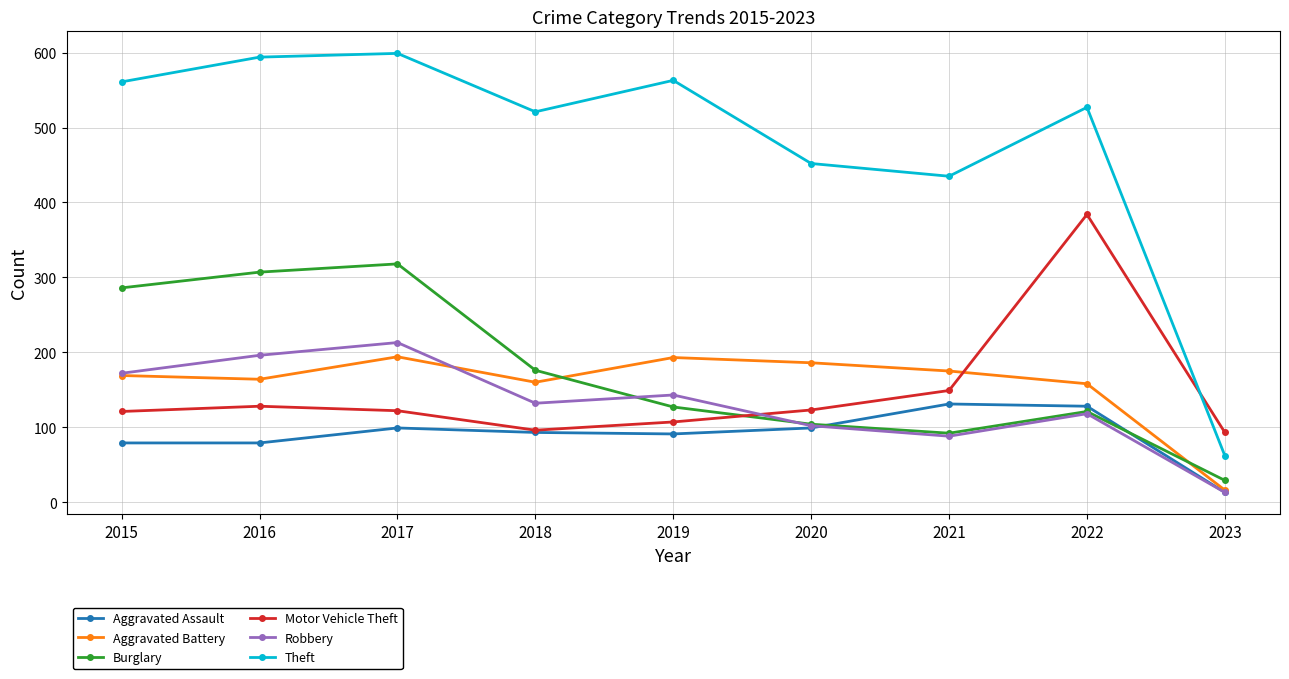

What is the difference between the Aggravated Assault values at 2020 and 2018?

6